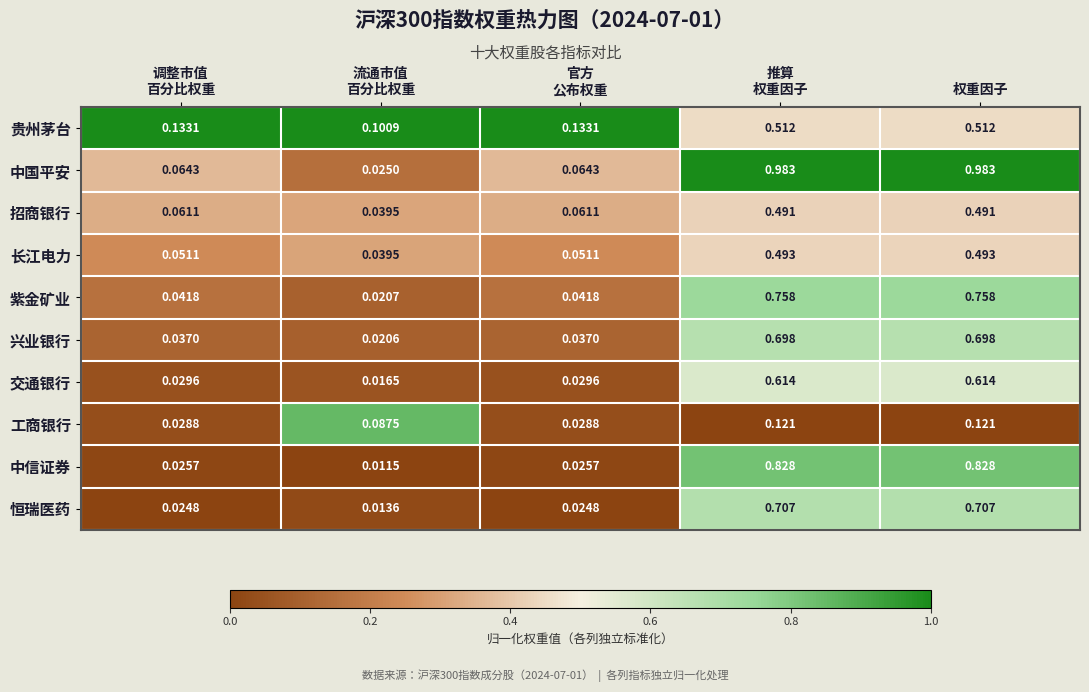

Which series has the largest range (max minus min)?

中国平安